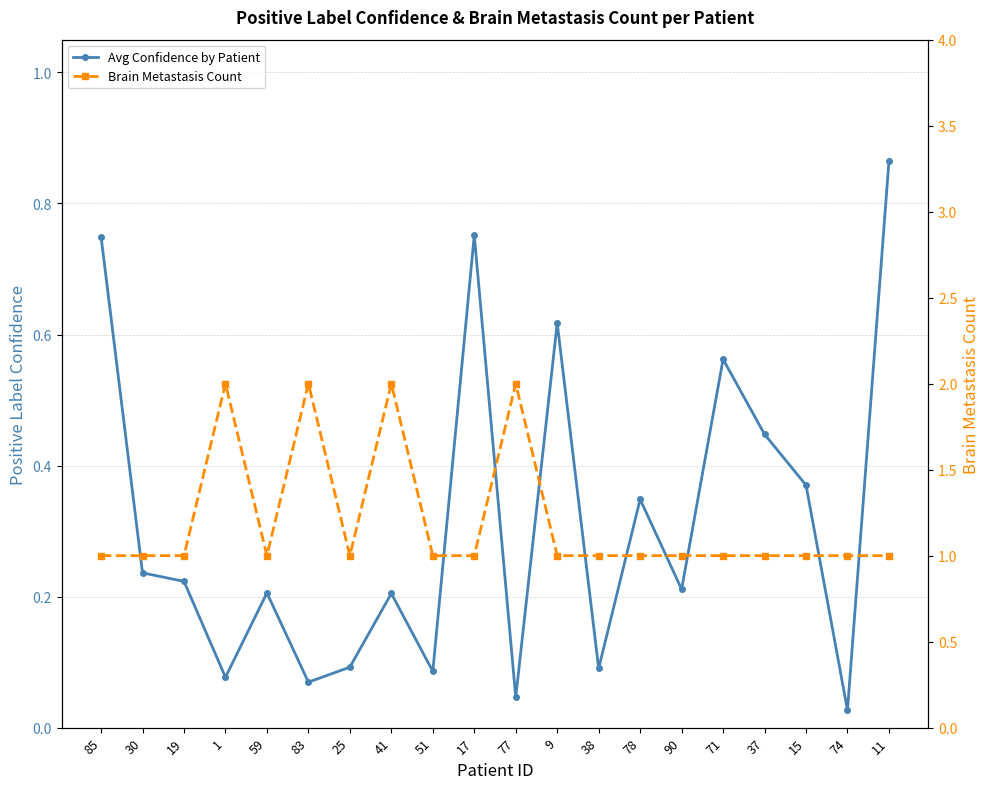

What is the sum of the Brain Metastasis Count values at 51 and 78?

2.0